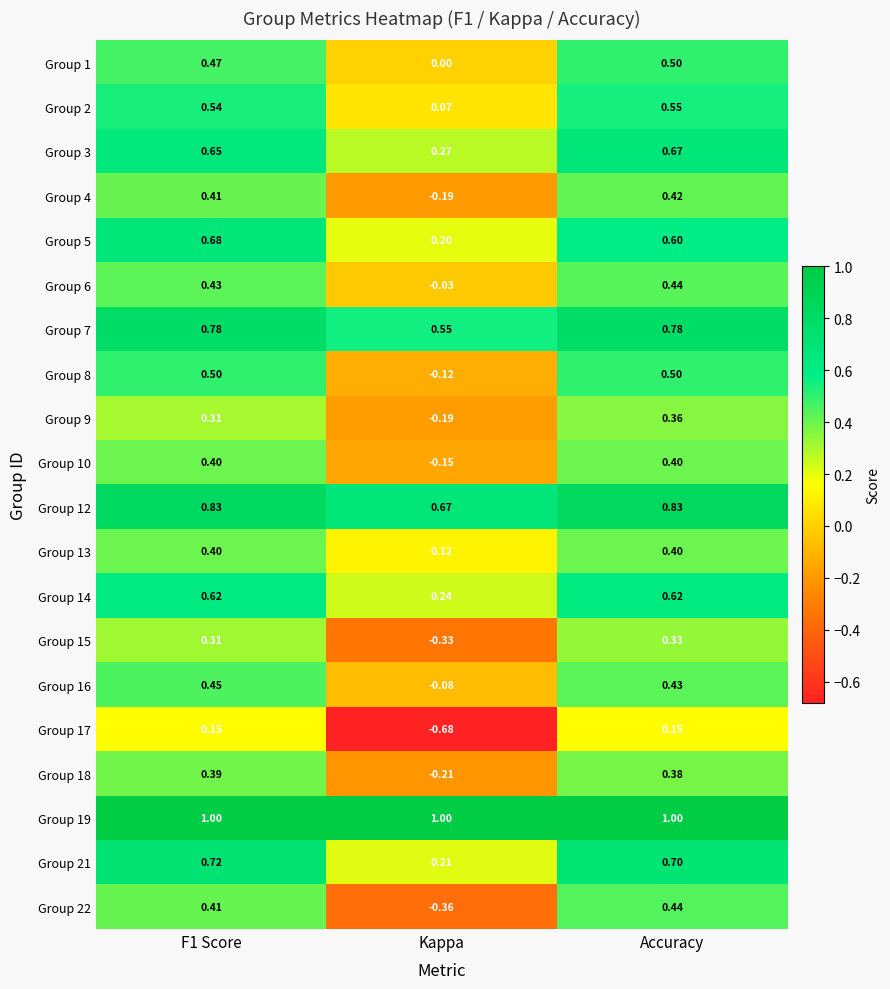

Is the value of Group 19 at F1 Score greater than the value of Group 6 at Accuracy?

Yes